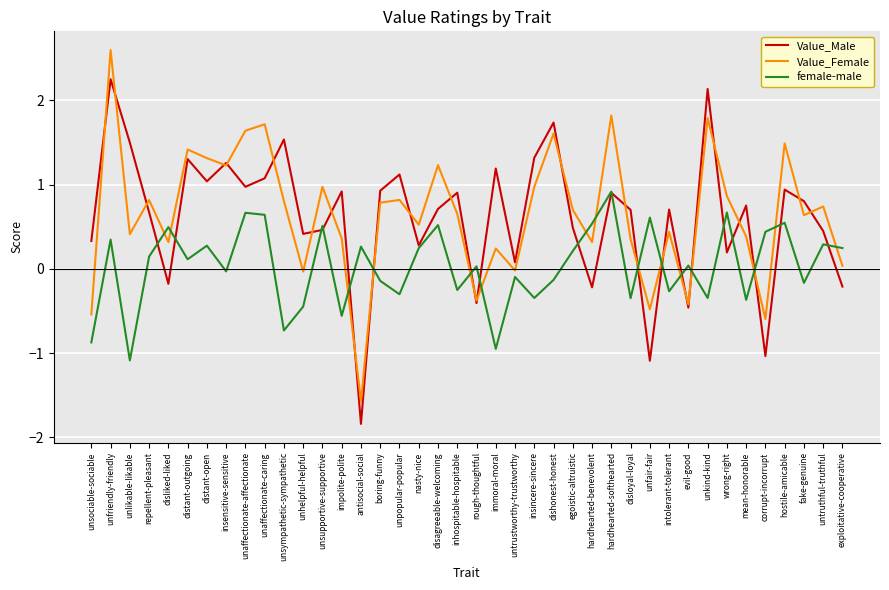

What are all the series names shown in the legend?

Value_Male, Value_Female, female-male